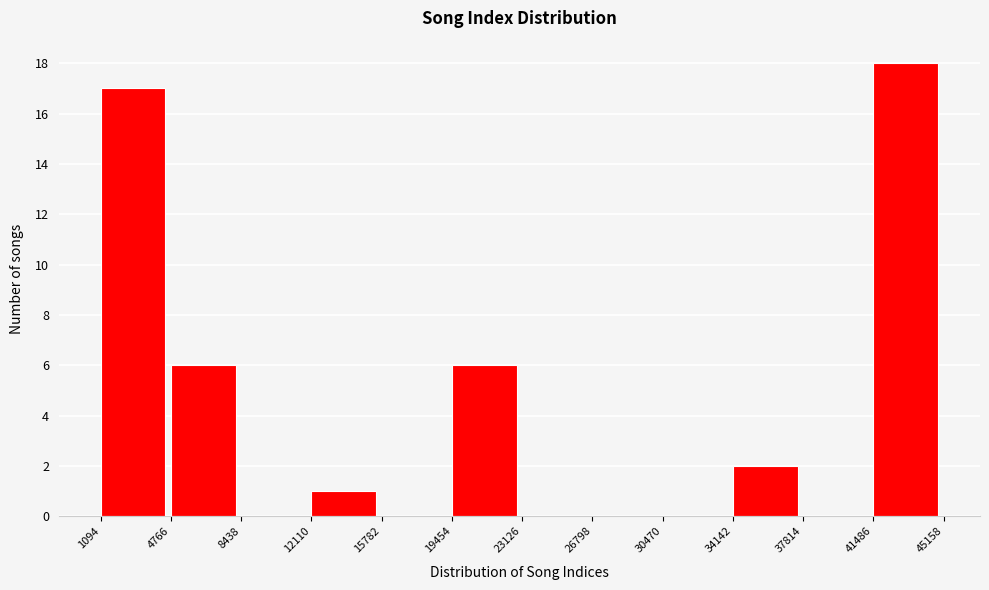

Which range on the x-axis has the tallest bar?

41486 to 45158